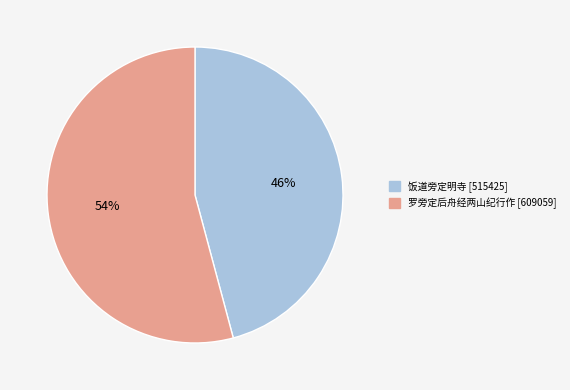

What is the majority slice?

罗旁定后舟经两山纪行作